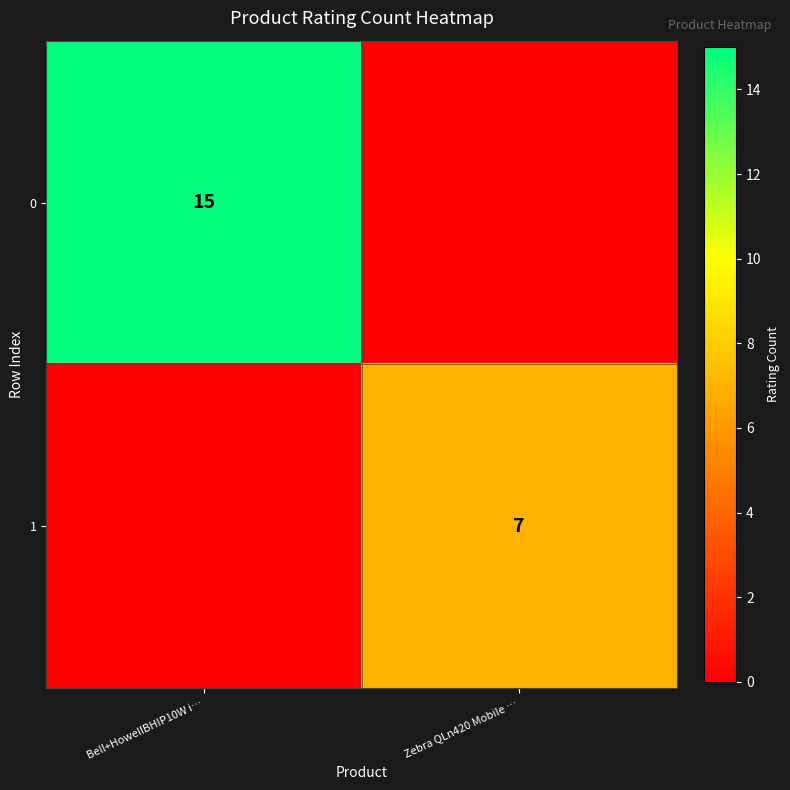

The value of 0 at Bell+HowellBHIP10W i… is 23. True or false?

False